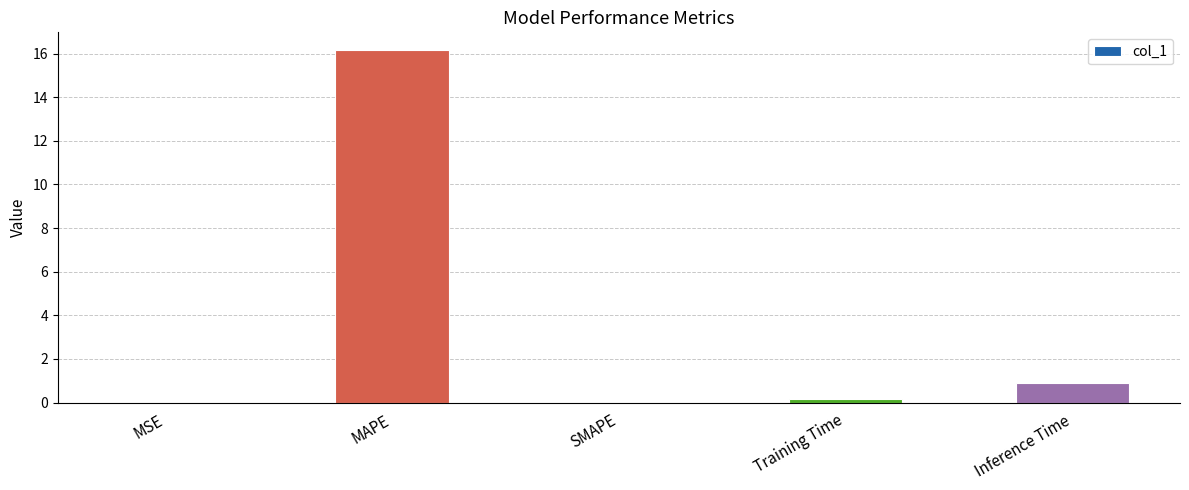

How many categories are shown in the chart?

5